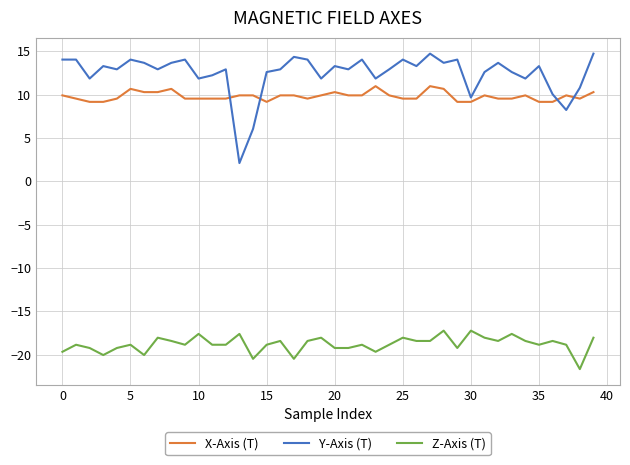

True or false: Z-Axis (T) and Y-Axis (T) intersect in this chart.

False